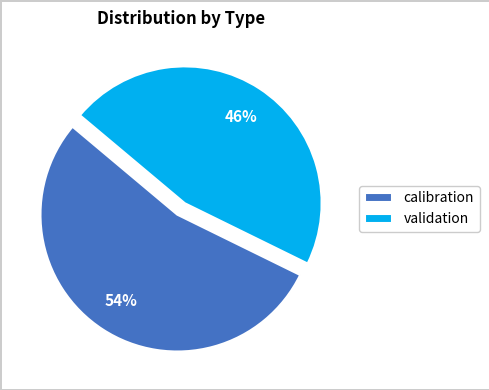

To the nearest percent, what is the combined percentage of calibration and validation?

100%